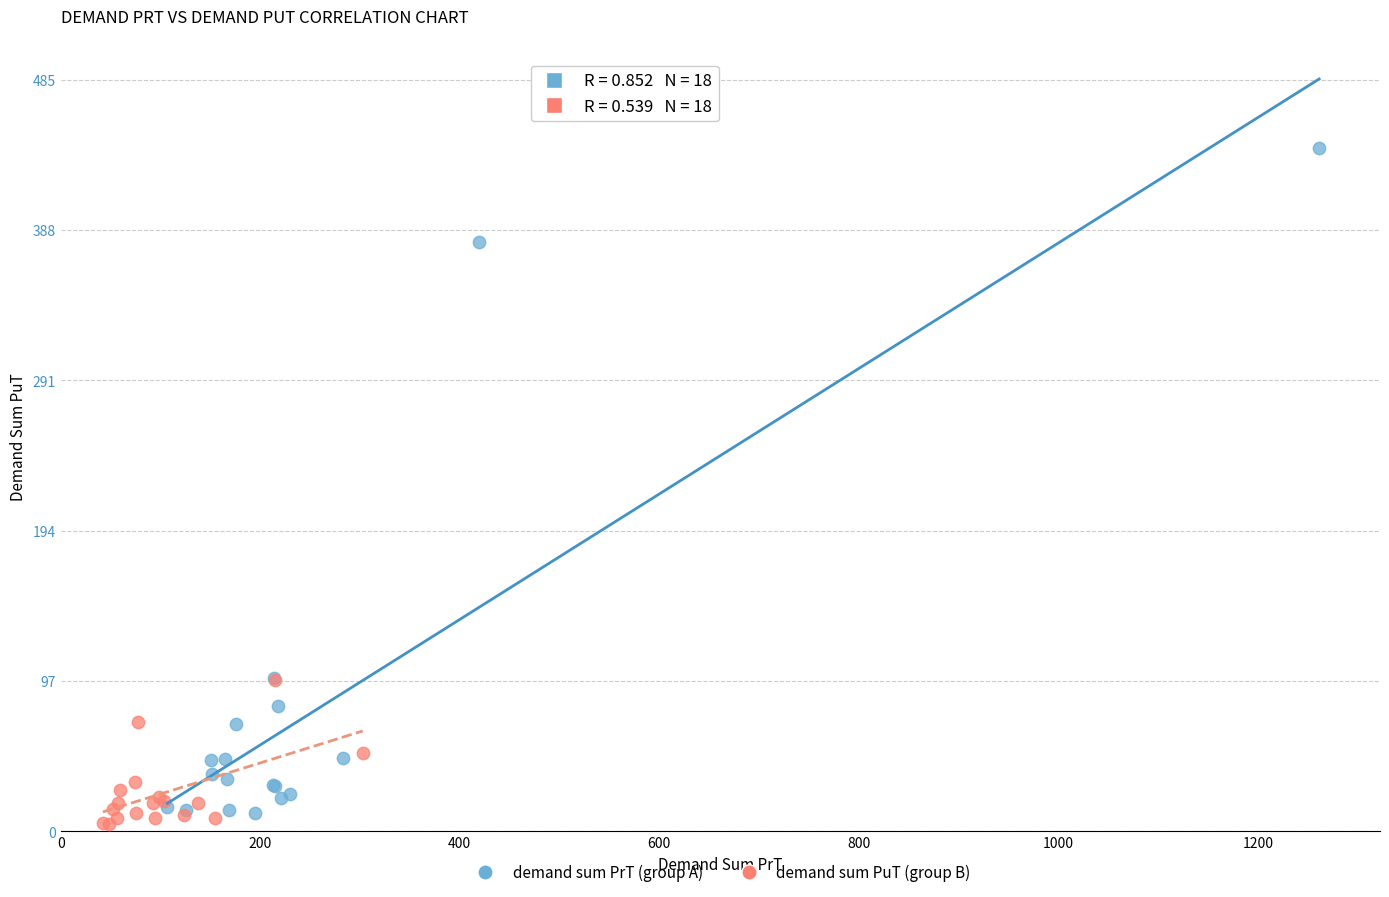

Which series contains the highest Y value?

demand sum PrT (group A)